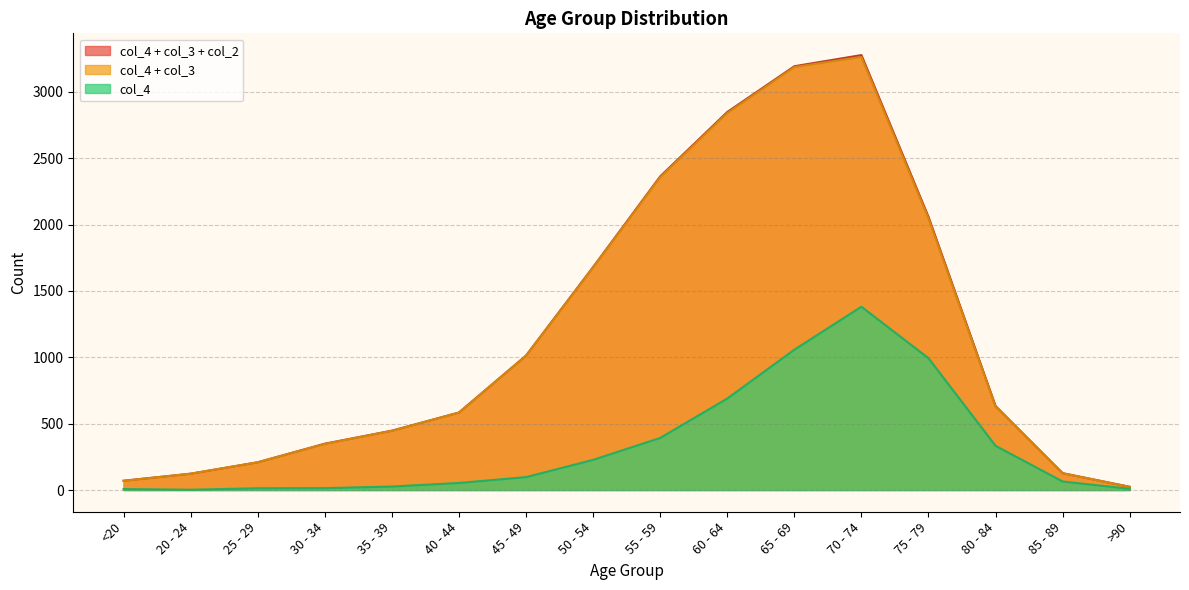

What is the difference between the second highest and second lowest values in the col_3 series?

2068